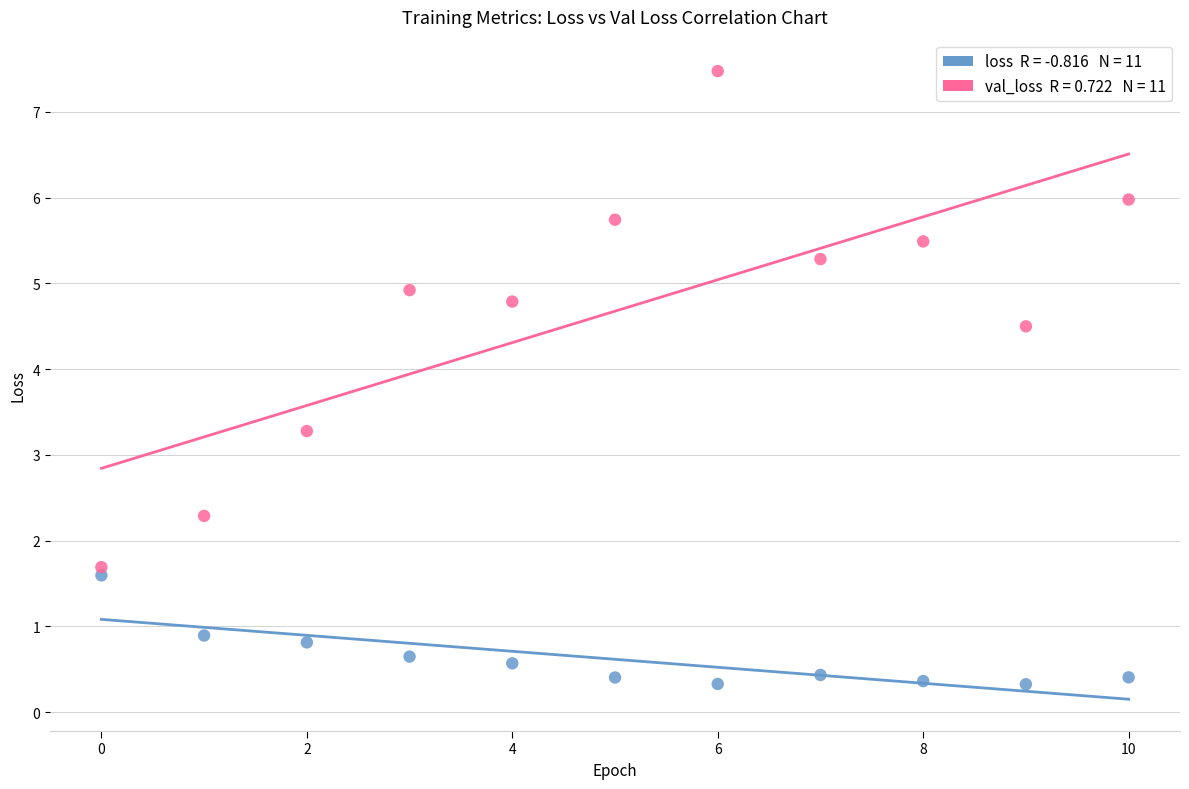

Across all data points, what is the range of Y values (max minus min)?

7.1